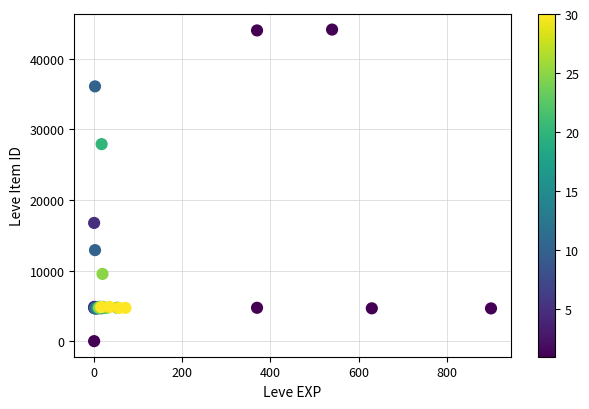

What Y value in the scatter plot is closest to 22050?

16734